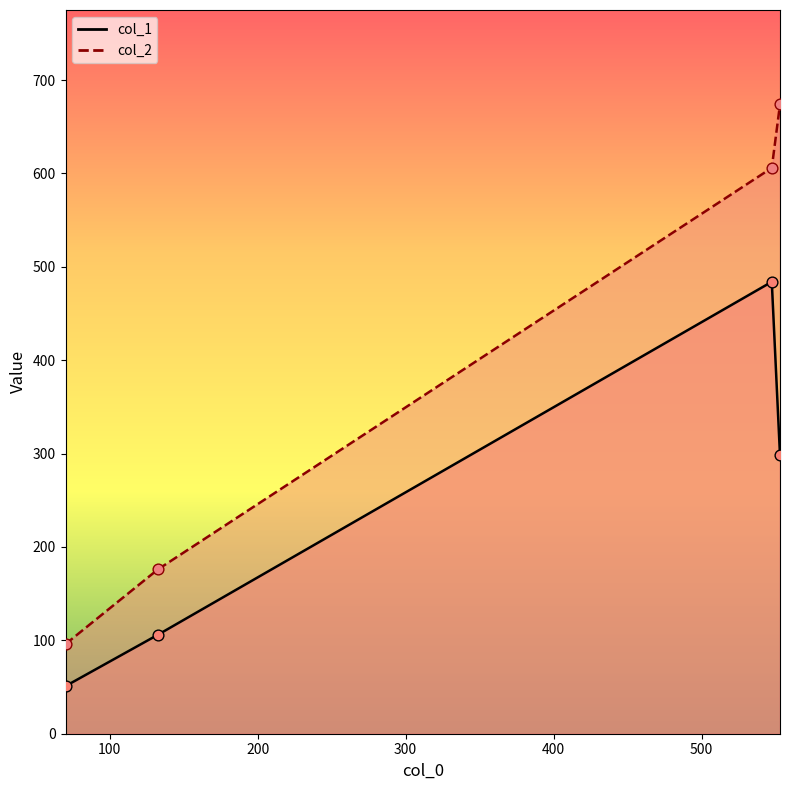

Which series contains the lowest Y value?

col_1